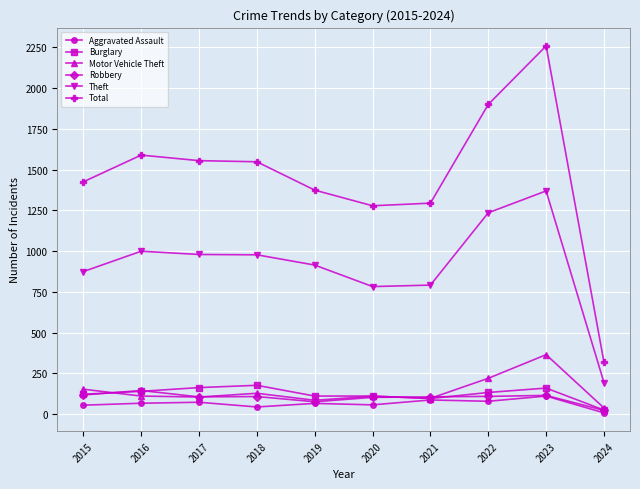

True or false: Robbery has more than 2 points higher than both neighbors.

True